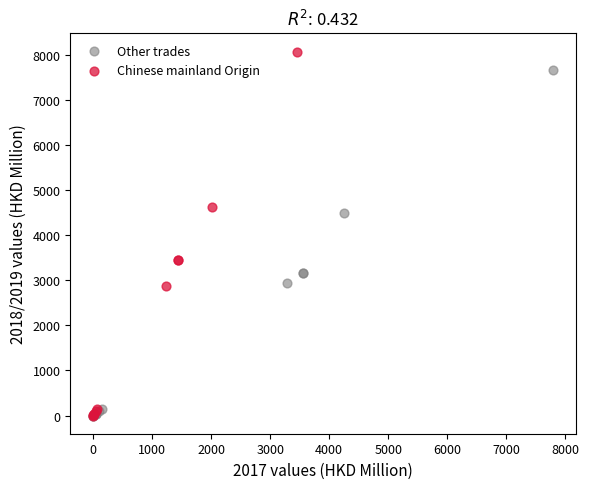

What are all the series names shown in the legend?

Other trades, Chinese mainland Origin